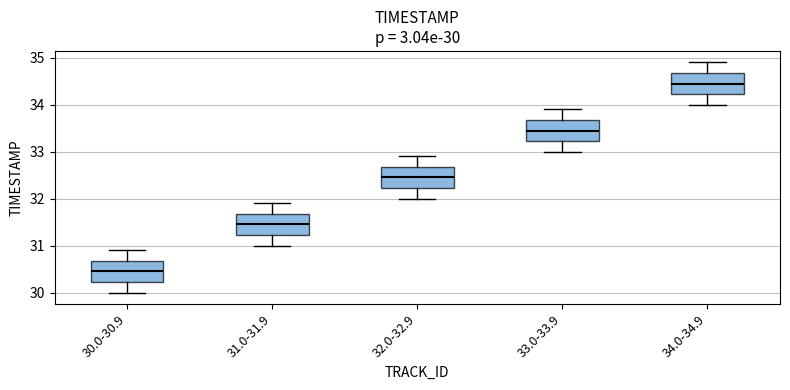

Which box has the highest median line?

34.0-34.9